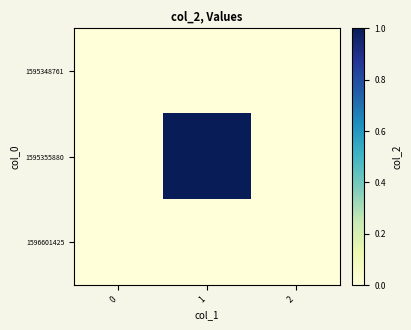

Reading left to right, transcribe all the data shown in this chart.

1595348761: 0=0	1=0	2=0
1595355880: 0=0	1=1	2=0
1596601425: 0=0	1=0	2=0